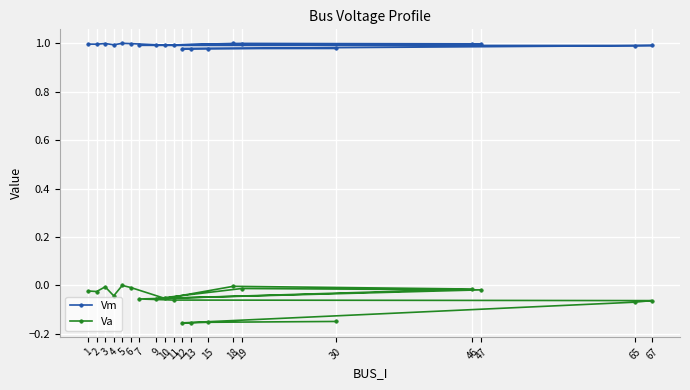

What is the total value across all series at 67?

0.9